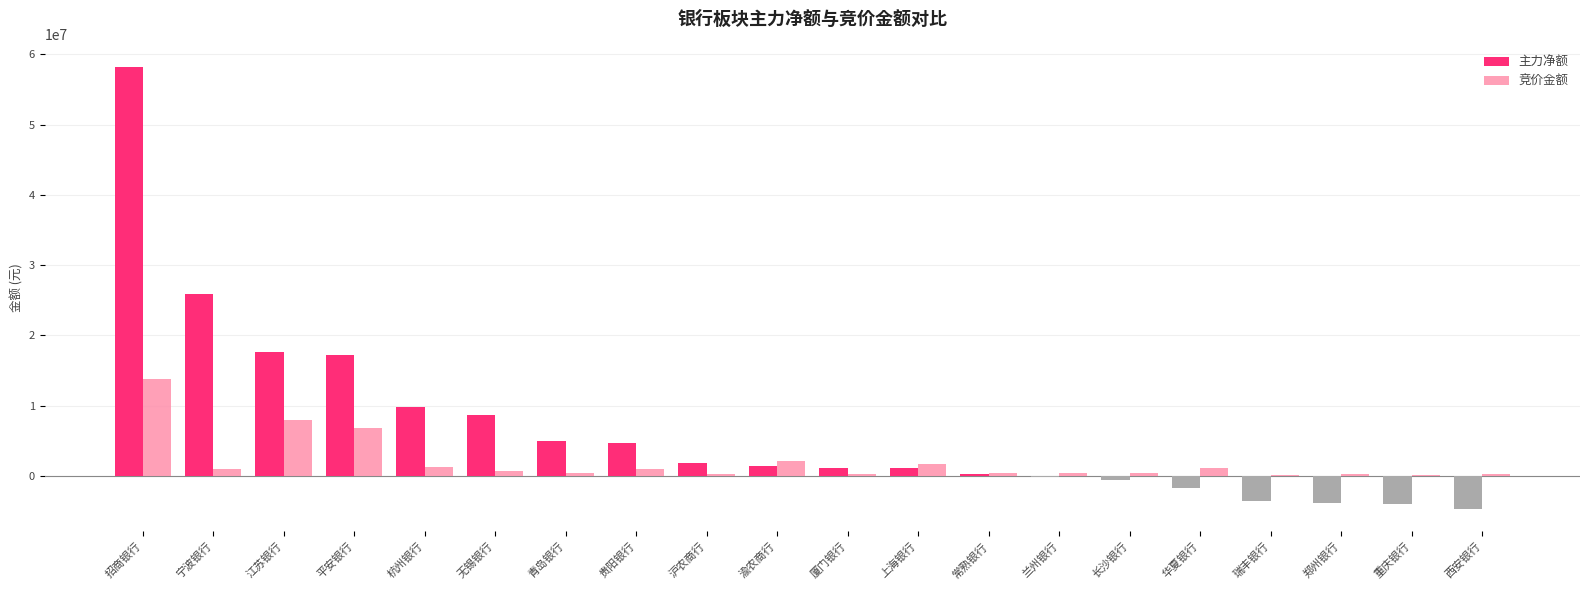

What is the sum of all 竞价金额 values?

40093213